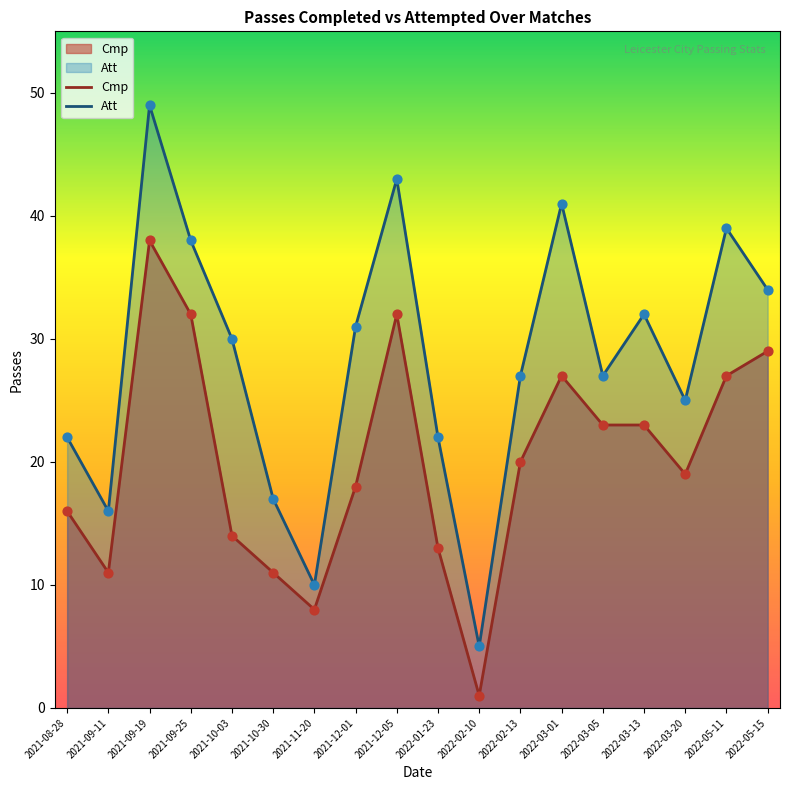

What are all the series names shown in the legend?

Cmp, Att